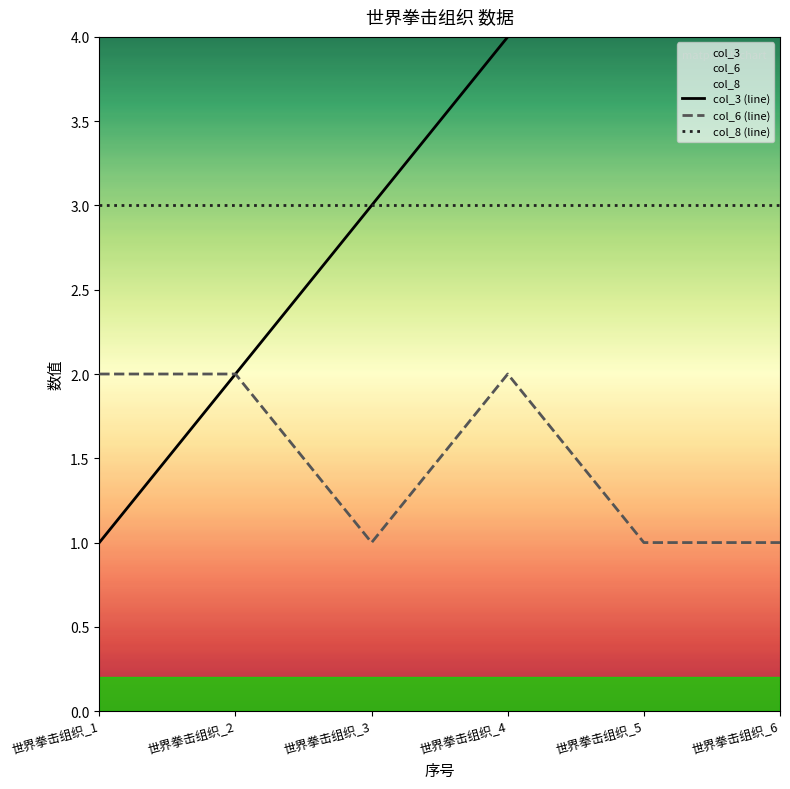

What is the greatest value displayed?

6